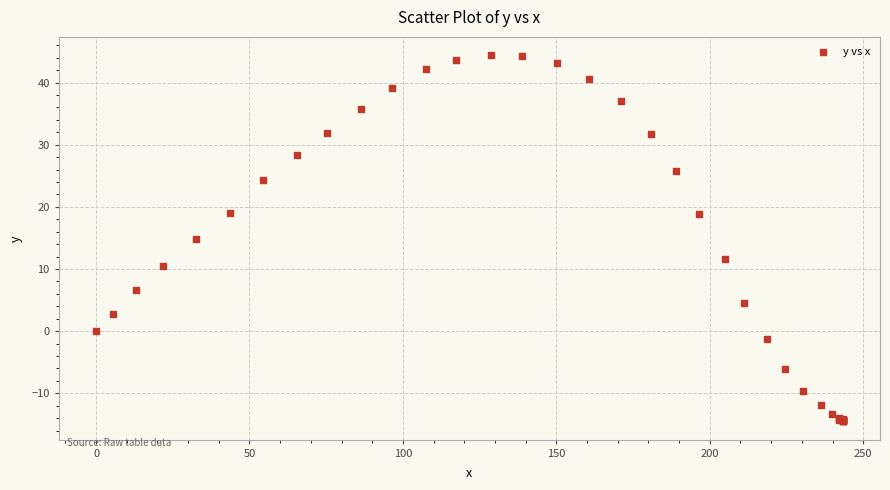

What Y value in the scatter plot is closest to 14?

14.9